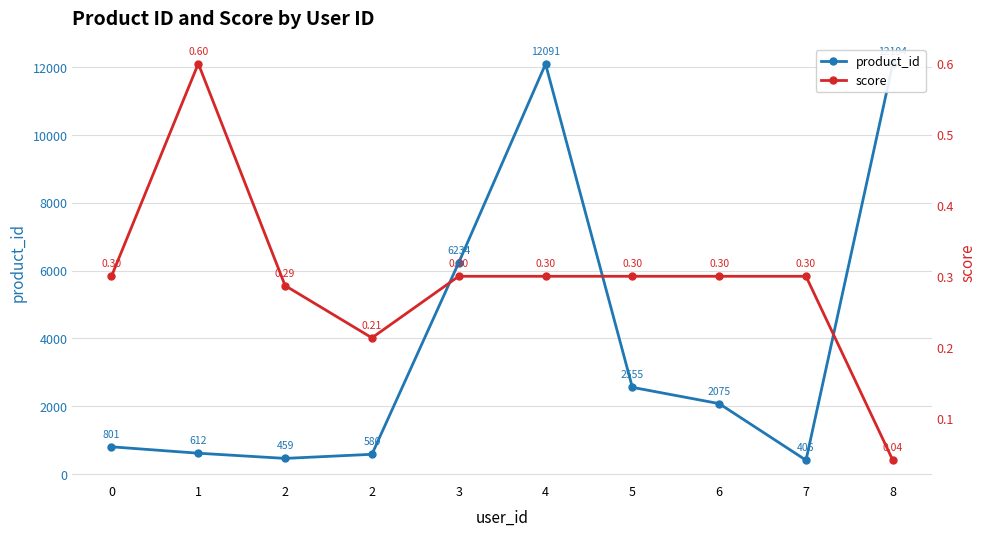

Reading left to right, what are all the values shown in this chart?

product_id: 0=801.0	1=612.0	2=459.0	2=580.0	3=6234.0	4=12091.0	5=2555.0	6=2075.0	7=406.0	8=12104.0
score: 0=0.3	1=0.6	2=0.3	2=0.2	3=0.3	4=0.3	5=0.3	6=0.3	7=0.3	8=0.0